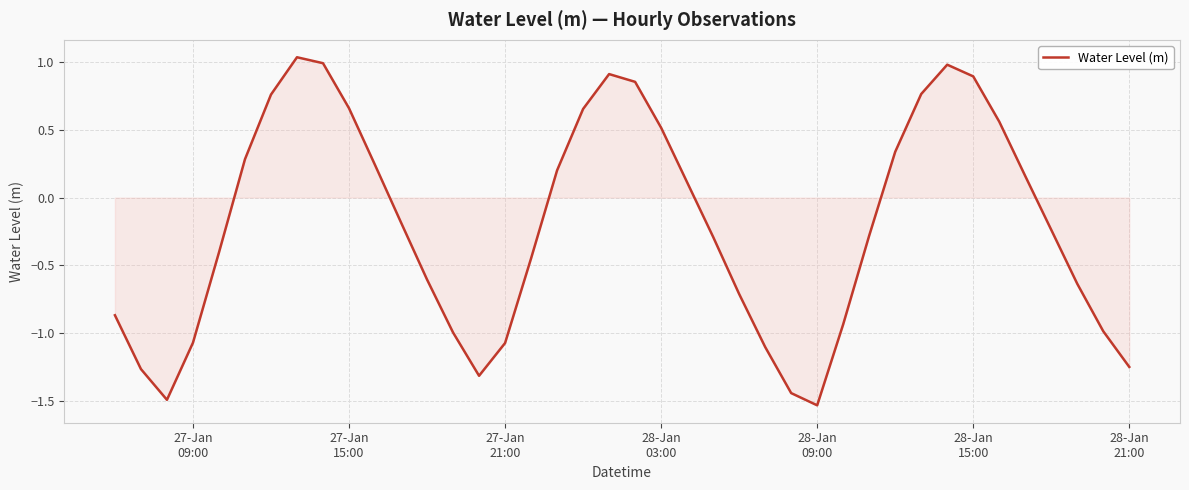

How many interior local valleys (lower than both neighbors) does the data have?

3